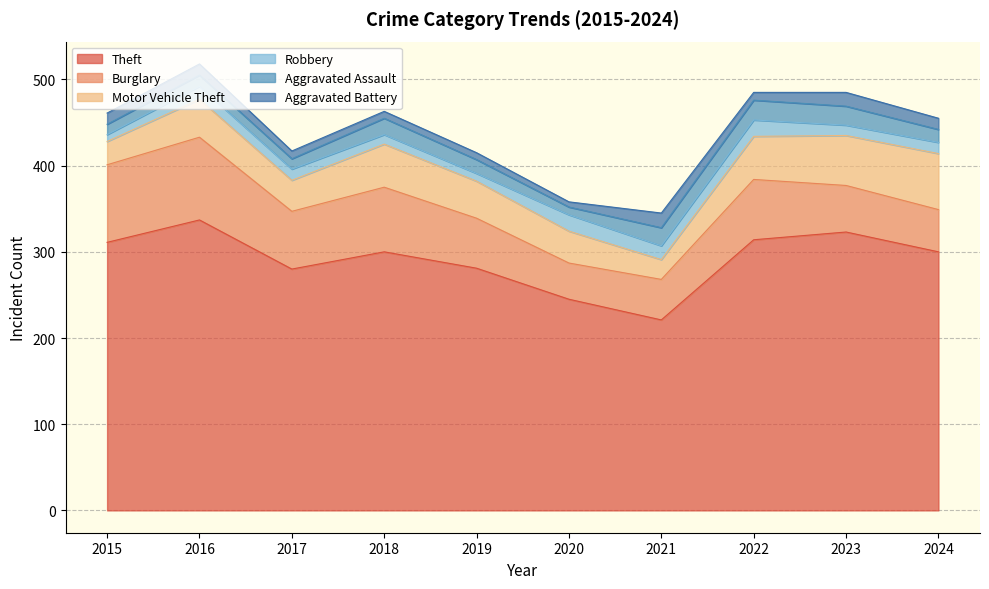

How many lines are shown in the chart?

6